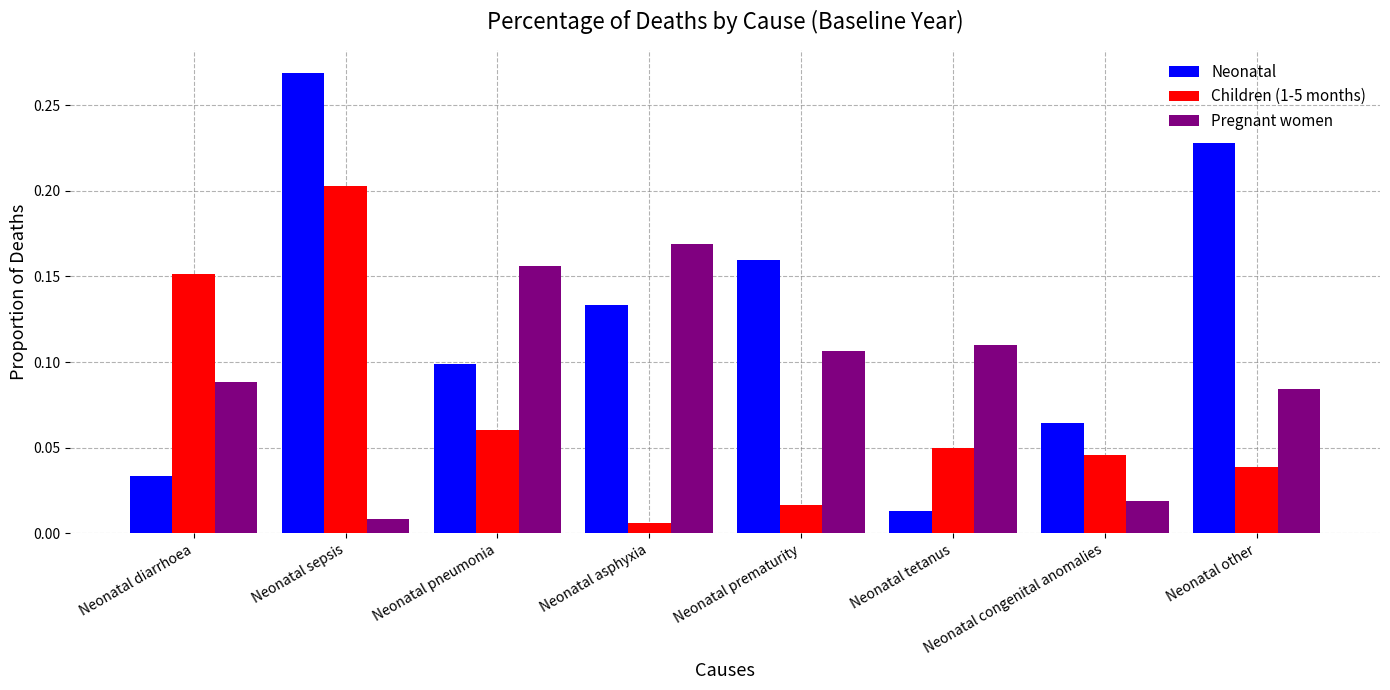

What is the sum of all Pregnant women values?

0.7